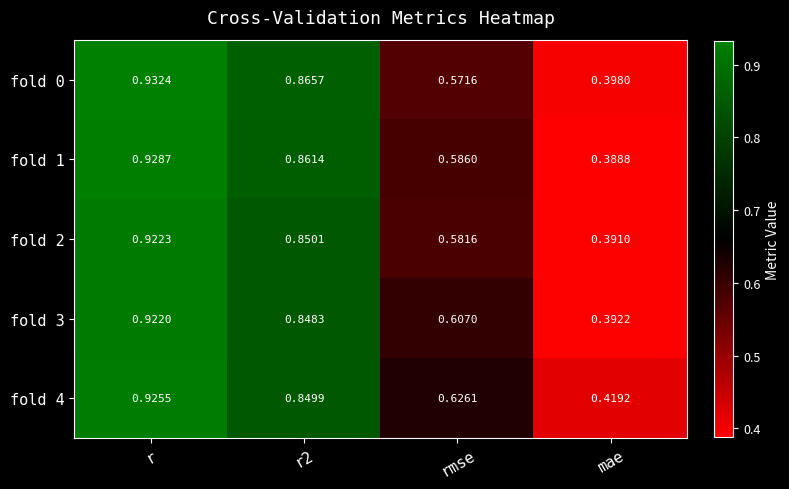

At which label is fold 4 closest to 0?

mae